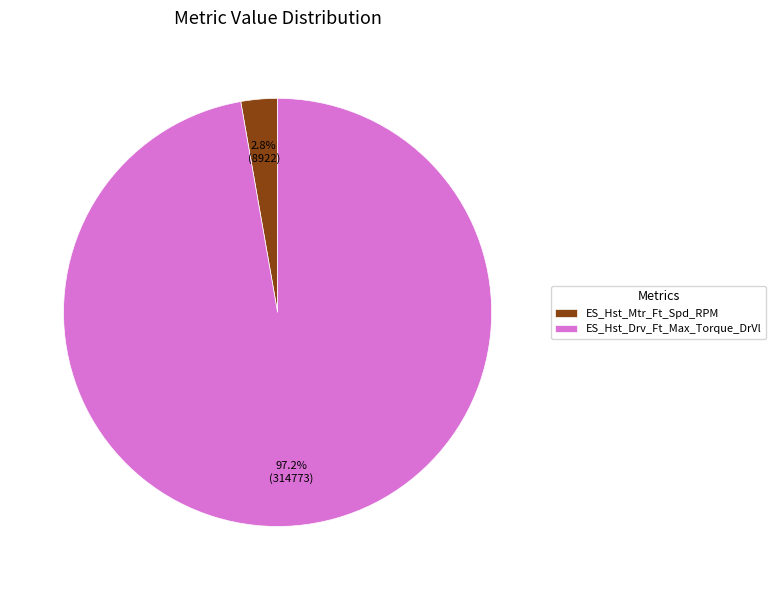

How many slices are in this pie chart?

2